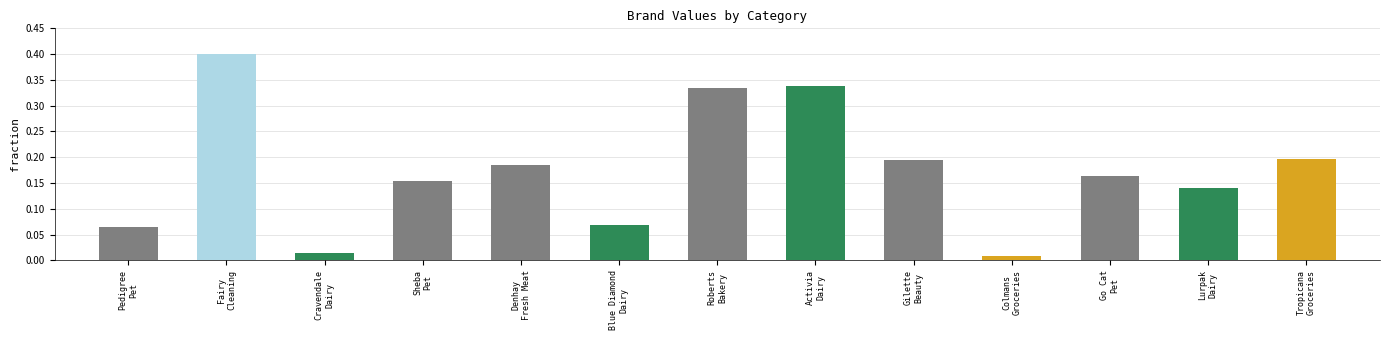

What is the maximum value shown in the chart?

0.4